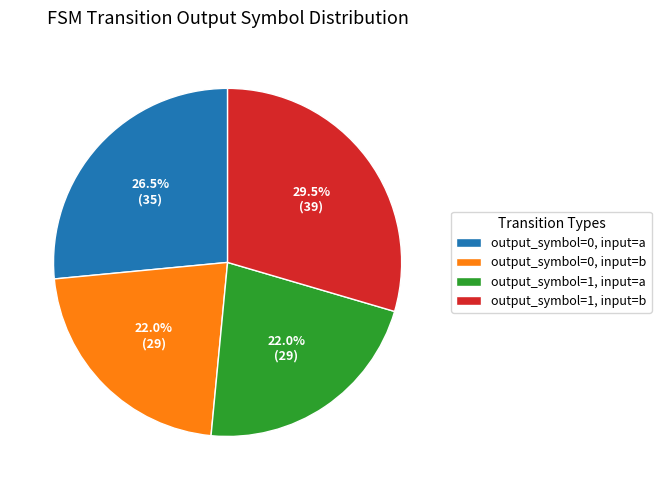

Count the number of slices in the pie.

4